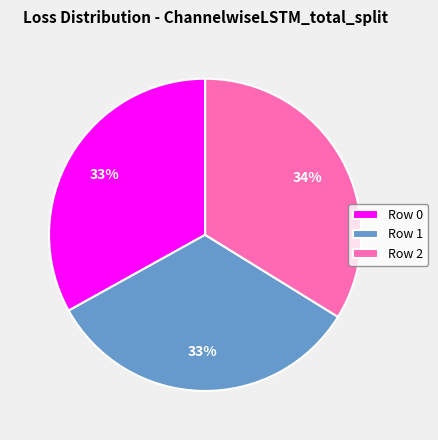

Which has a higher value, Row 2 or Row 1?

Row 2